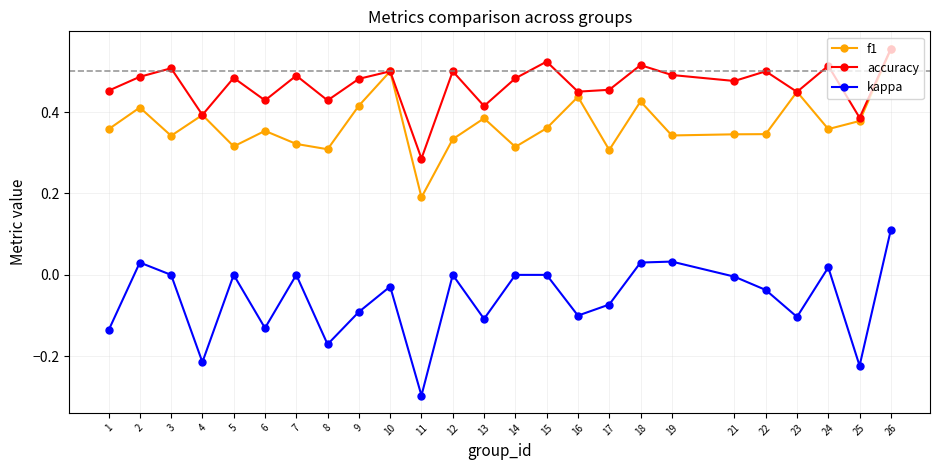

Which series has the largest total across all categories?

accuracy